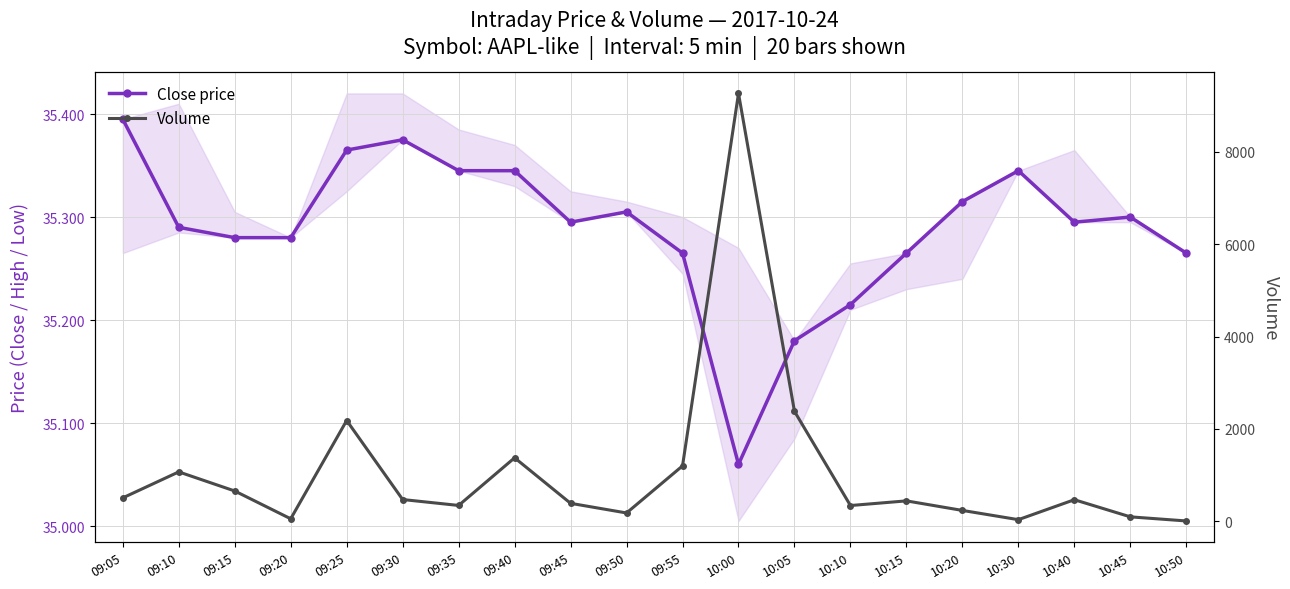

Reading left to right, what are all the values shown in this chart?

Close price: 09:05=35.4	09:10=35.3	09:15=35.3	09:20=35.3	09:25=35.4	09:30=35.4	09:35=35.3	09:40=35.3	09:45=35.3	09:50=35.3	09:55=35.3	10:00=35.1	10:05=35.2	10:10=35.2	10:15=35.3	10:20=35.3	10:30=35.3	10:40=35.3	10:45=35.3	10:50=35.3
Volume: 09:05=505.0	09:10=1068.0	09:15=654.0	09:20=52.0	09:25=2181.0	09:30=469.0	09:35=341.0	09:40=1373.0	09:45=387.0	09:50=178.0	09:55=1198.0	10:00=9266.0	10:05=2379.0	10:10=339.0	10:15=440.0	10:20=233.0	10:30=33.0	10:40=465.0	10:45=94.0	10:50=5.0